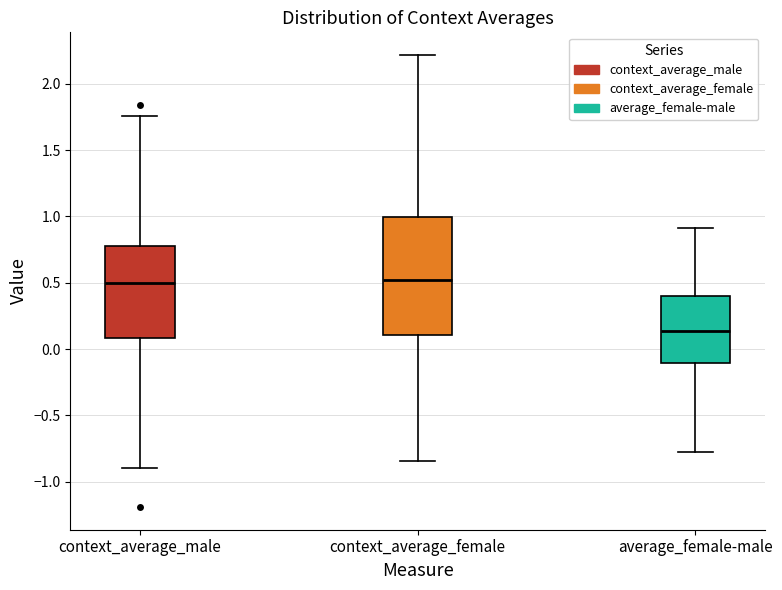

Where is the lower edge of the box for context_average_male on the y-axis? The values are not printed on the chart, so give them approximately, as read against the axis.

0.10